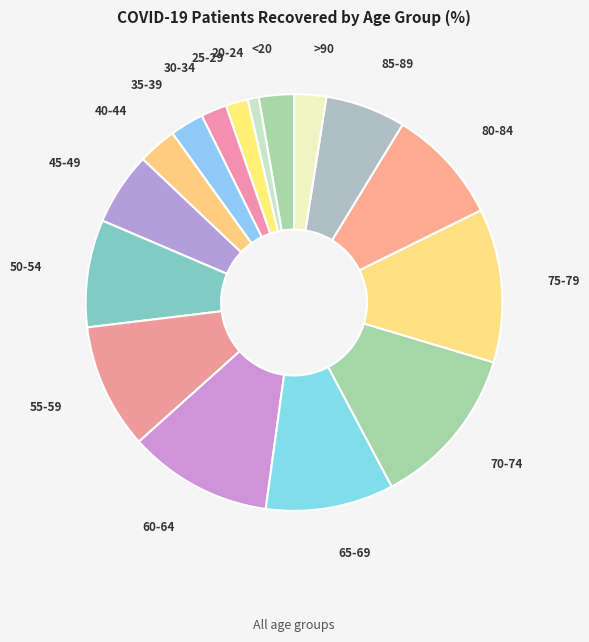

Is it true that 75-79 is 12% of the pie?

True